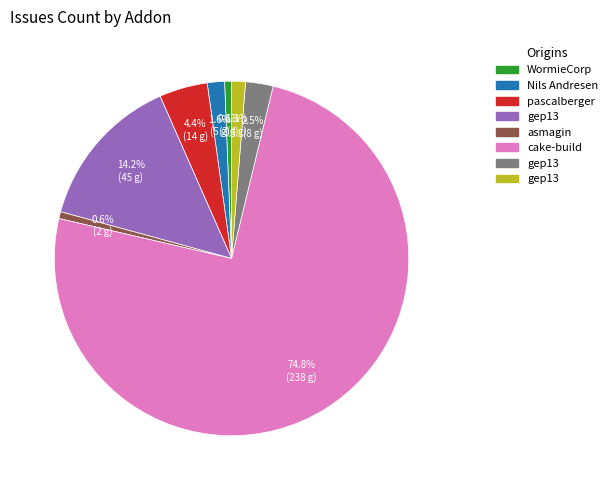

Count the number of slices in the pie.

8